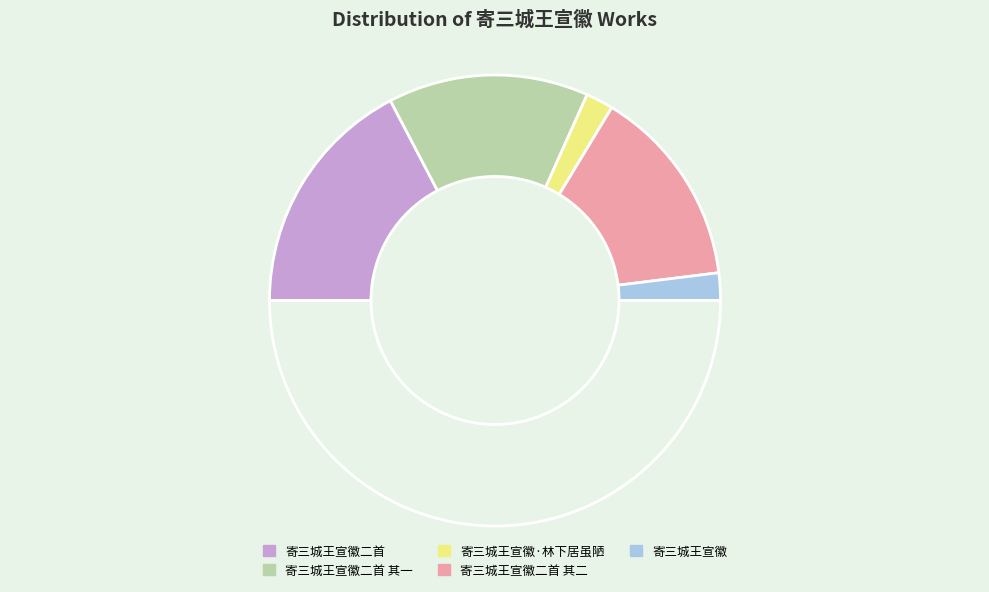

Count the number of slices in the pie.

6